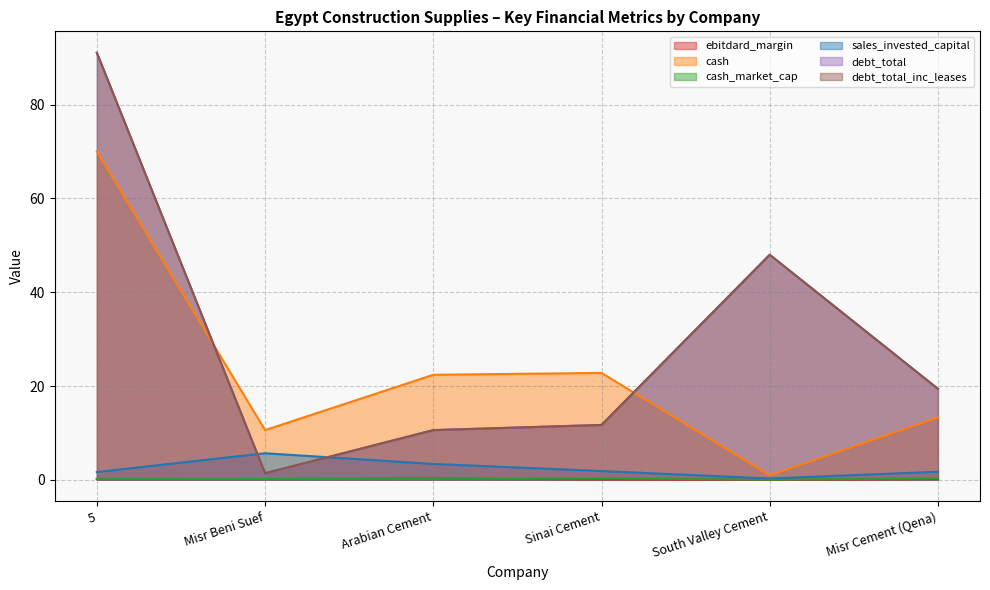

How many data points does each series have?

6